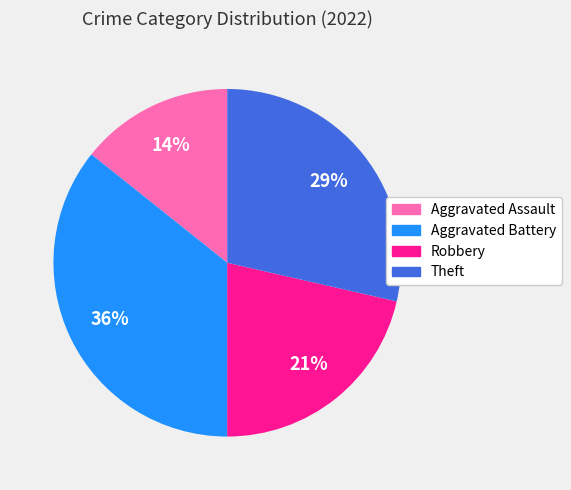

Combined, do Theft and Aggravated Assault account for over 50%?

No